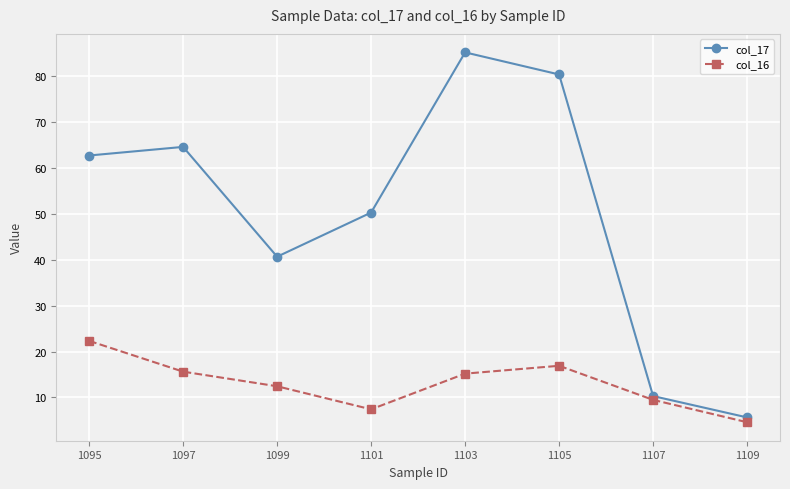

Count the number of data series in this chart.

2